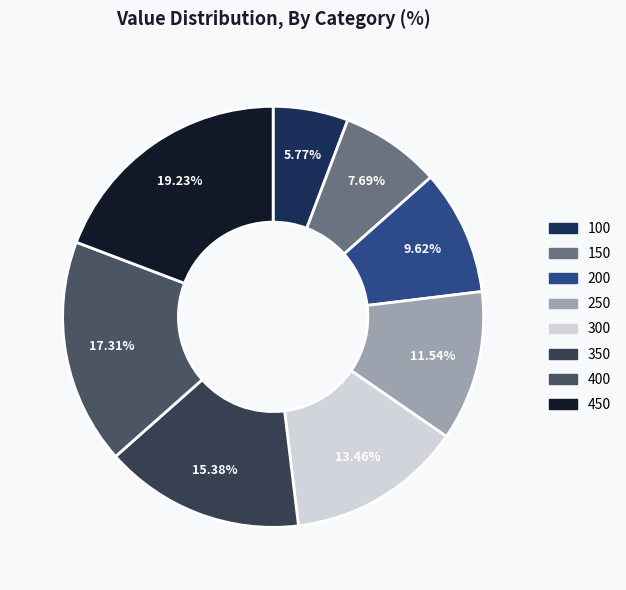

The 350 slice represents 15% of the pie. True or false?

True